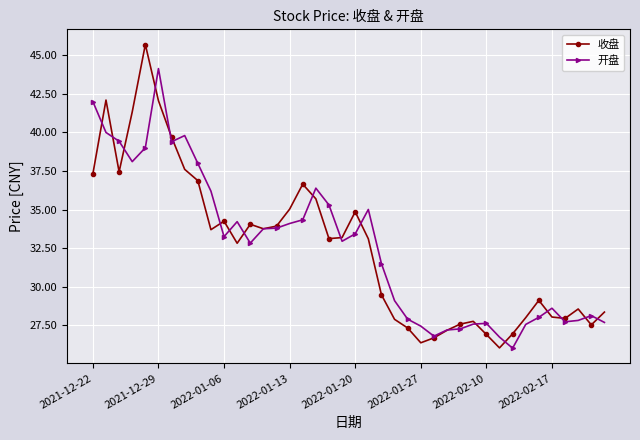

At how many categories does at least one series exceed 30?

23